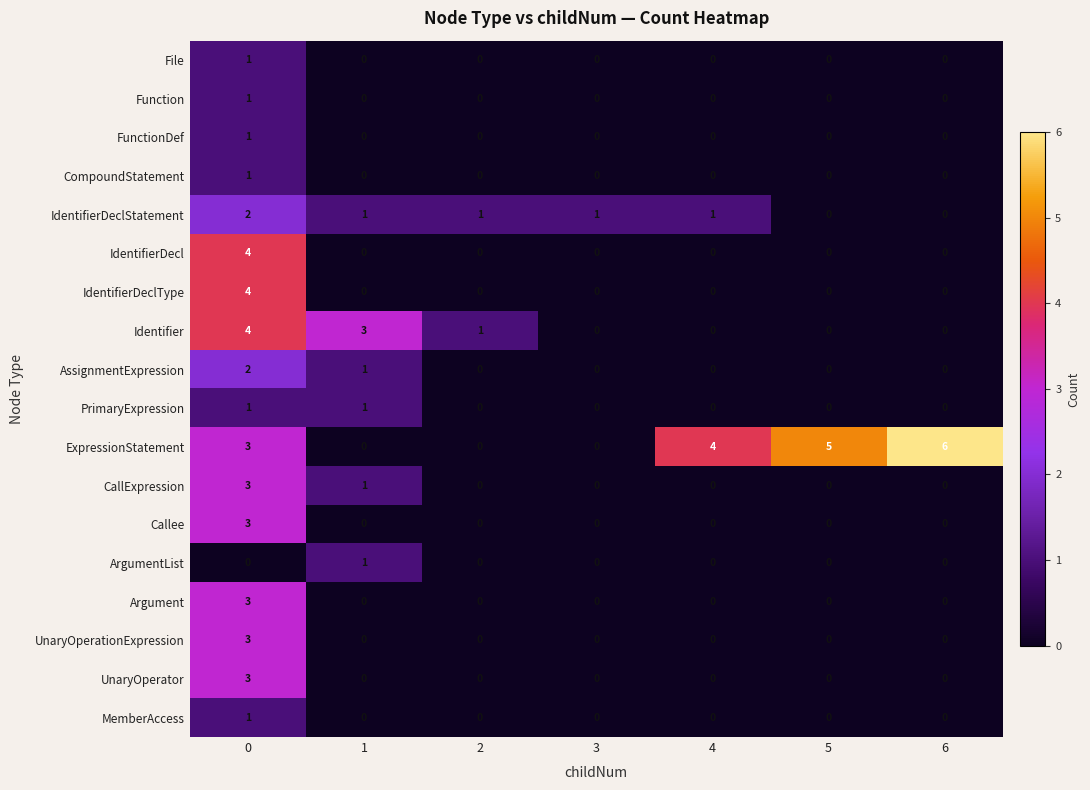

Count the number of data series in this chart.

18